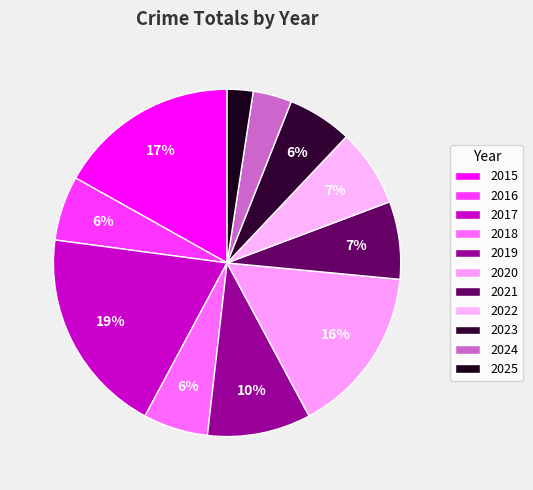

What is the change in value from 2015 to 2020?

-1